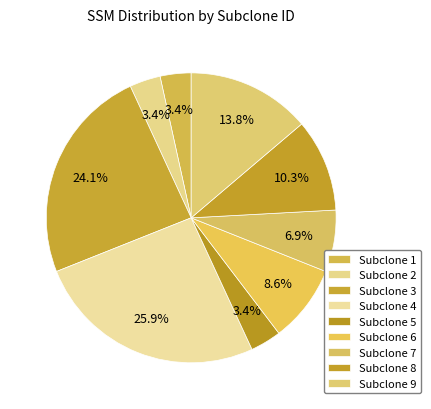

What is the largest slice in the pie chart?

Subclone 4